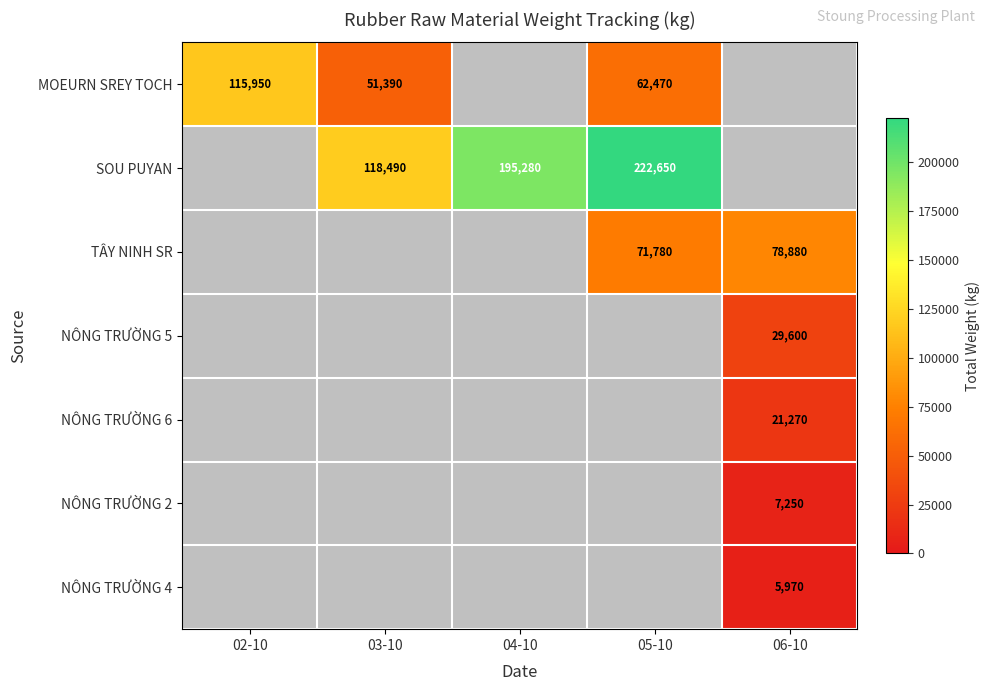

How many series are shown in this chart?

7